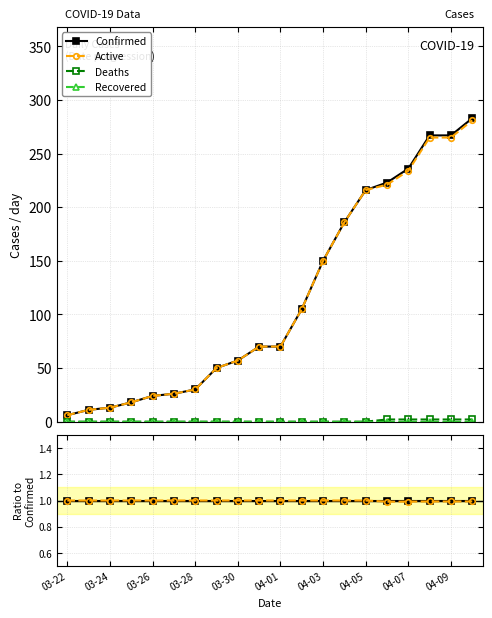

True or false: Active and Recovered cross at least once.

False